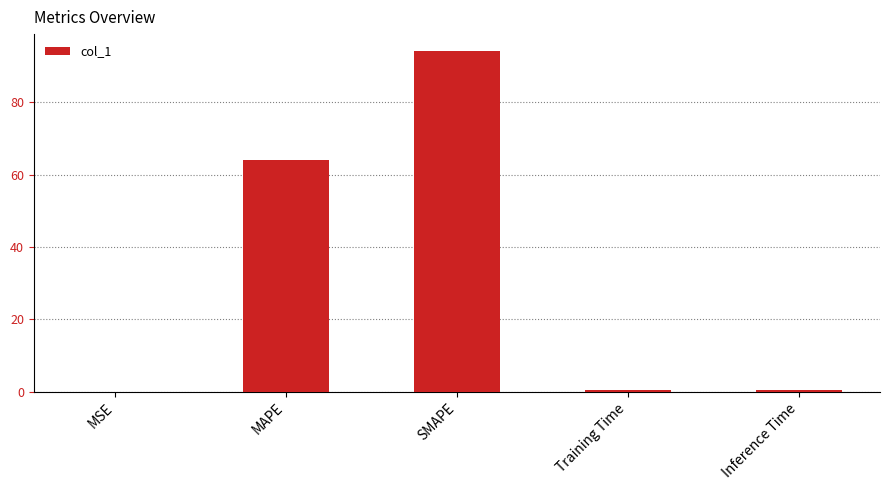

How many data points does each series have?

5